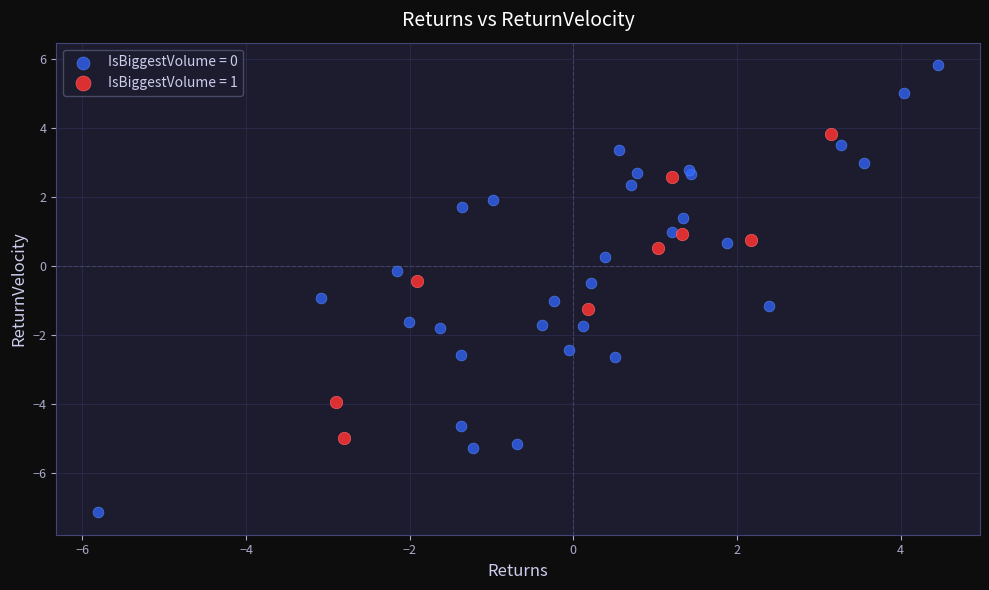

What are all the series names shown in the legend?

IsBiggestVolume = 0, IsBiggestVolume = 1